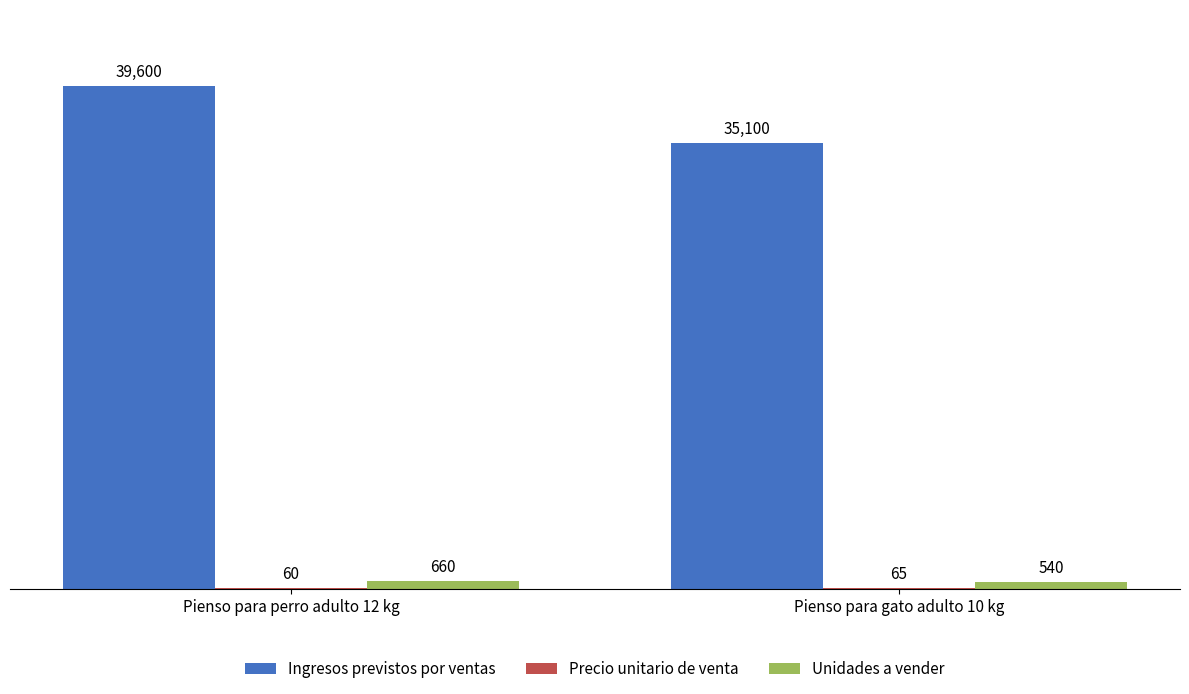

Which series changed the most between Pienso para perro adulto 12 kg and Pienso para gato adulto 10 kg?

Ingresos previstos por ventas